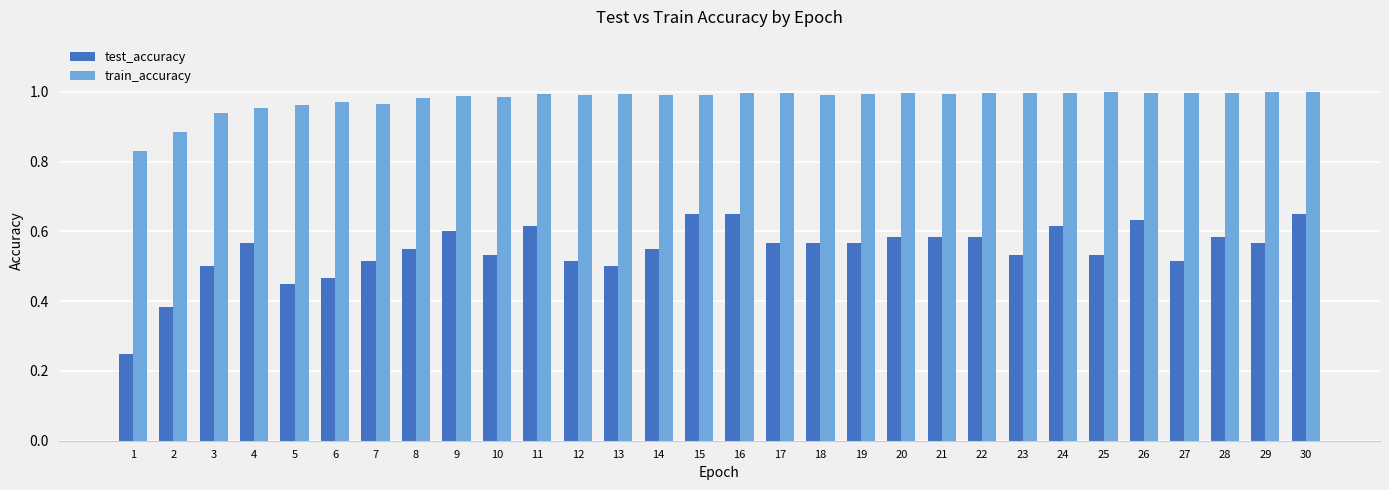

List the series in order of their peak value, highest first.

train_accuracy, test_accuracy